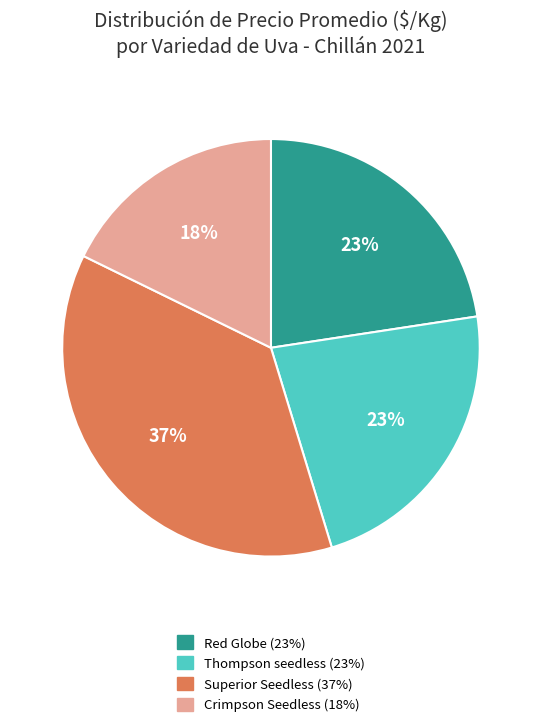

Does any single category account for the majority?

No